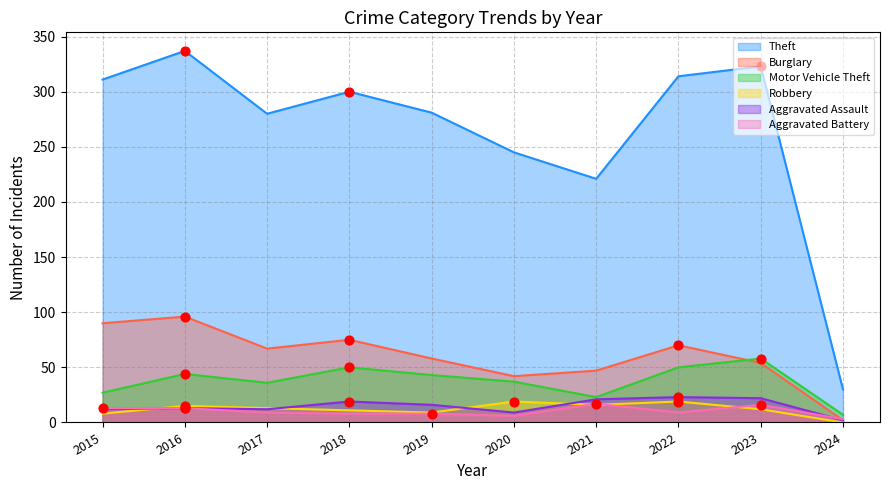

Which series has the widest spread of Y values?

Theft